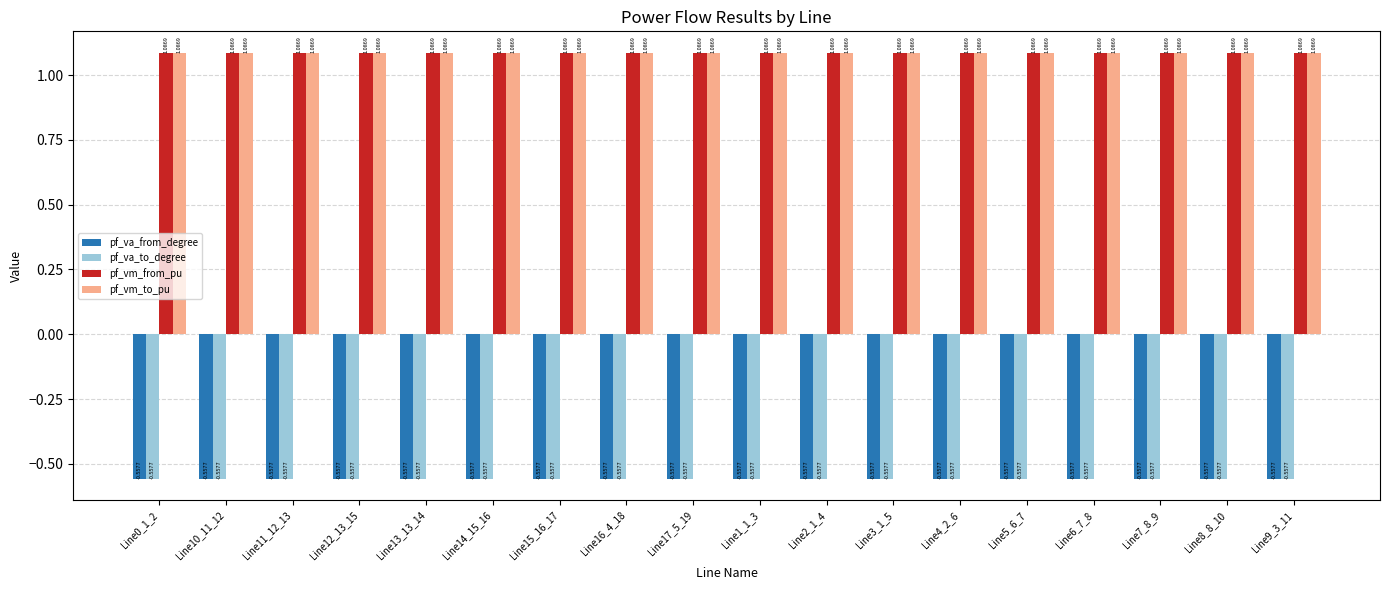

The pf_vm_from_pu series shows 1.7 at Line17_5_19. True or false?

False